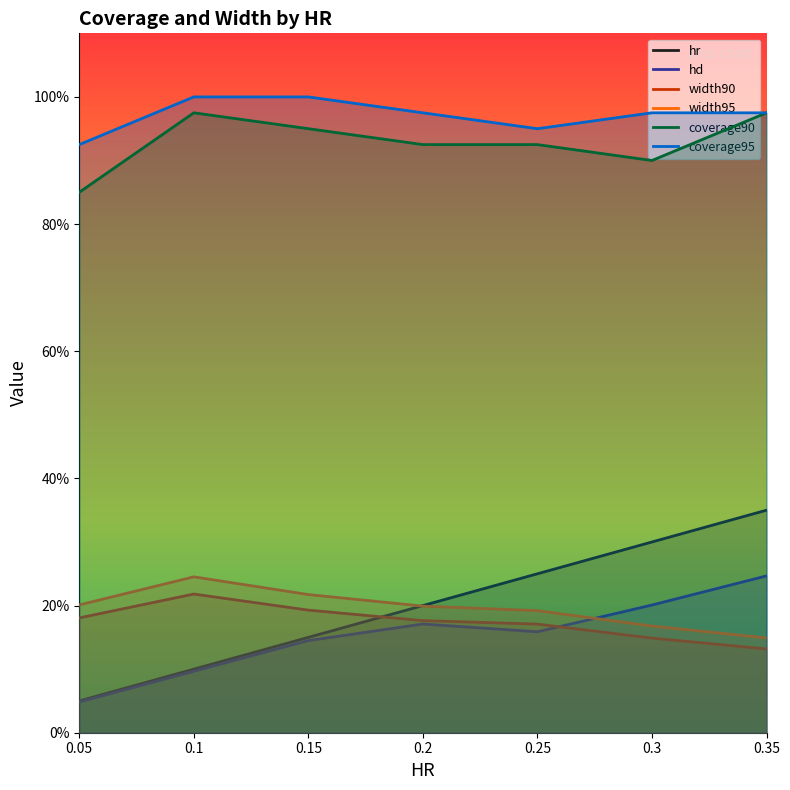

What is the average value of the hr series?

0.2